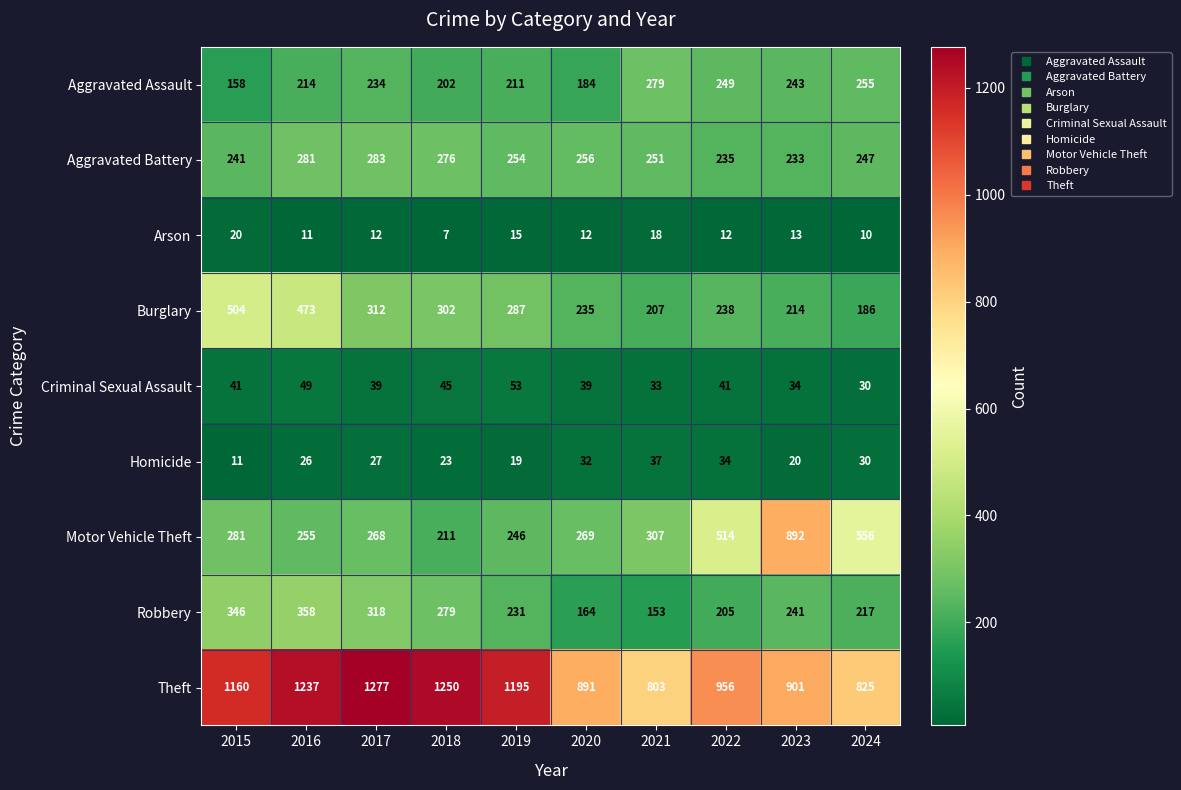

Rank the series at 2015 from highest to lowest value.

Theft, Burglary, Robbery, Motor Vehicle Theft, Aggravated Battery, Aggravated Assault, Criminal Sexual Assault, Arson, Homicide